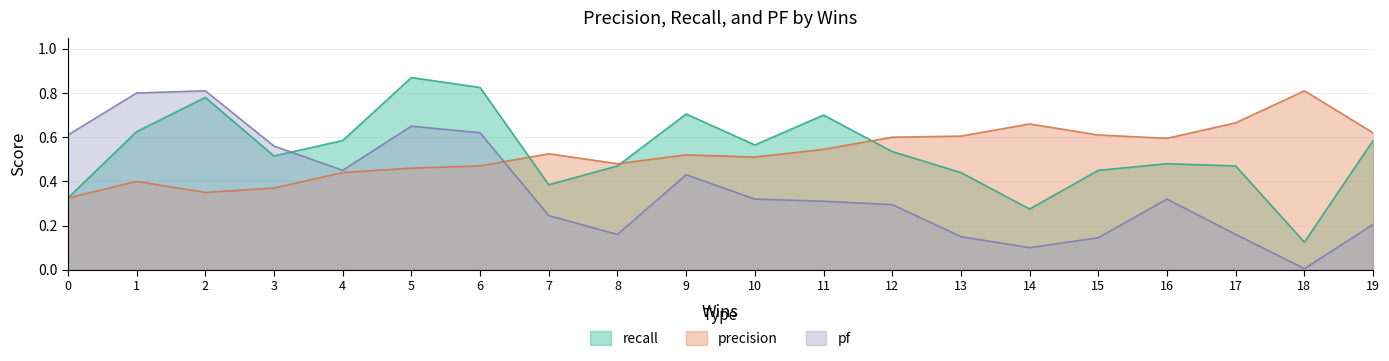

Reading left to right, list all the values displayed in this chart.

precision: 0=0.3	1=0.4	2=0.3	3=0.4	4=0.4	5=0.5	6=0.5	7=0.5	8=0.5	9=0.5	10=0.5	11=0.5	12=0.6	13=0.6	14=0.7	15=0.6	16=0.6	17=0.7	18=0.8	19=0.6
recall: 0=0.3	1=0.6	2=0.8	3=0.5	4=0.6	5=0.9	6=0.8	7=0.4	8=0.5	9=0.7	10=0.6	11=0.7	12=0.5	13=0.4	14=0.3	15=0.5	16=0.5	17=0.5	18=0.1	19=0.6
pf: 0=0.6	1=0.8	2=0.8	3=0.6	4=0.5	5=0.7	6=0.6	7=0.2	8=0.2	9=0.4	10=0.3	11=0.3	12=0.3	13=0.1	14=0.1	15=0.1	16=0.3	17=0.2	18=0.0	19=0.2